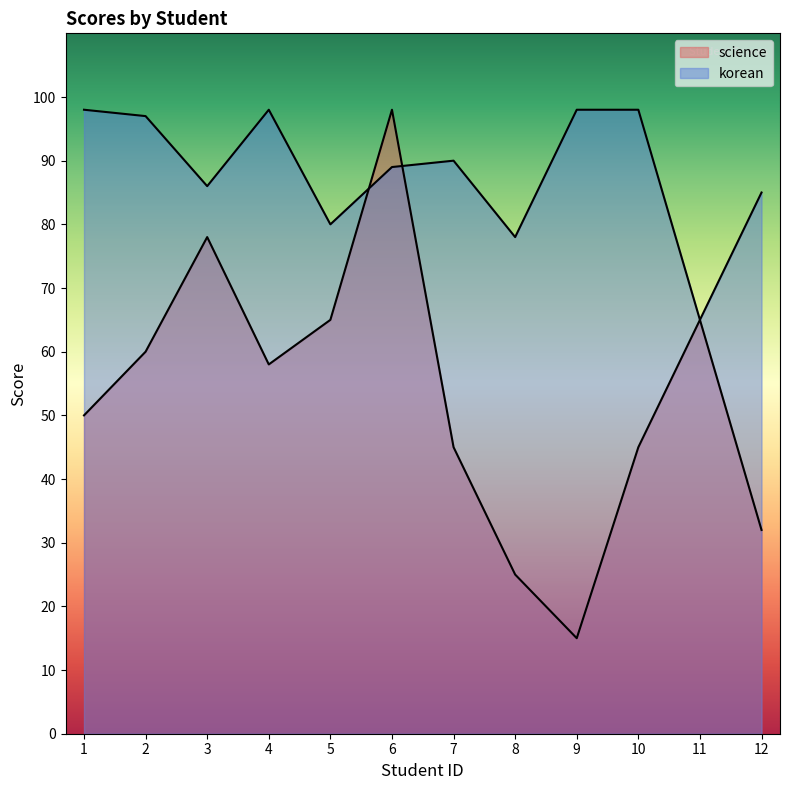

At which category does korean reach its first local peak?

4